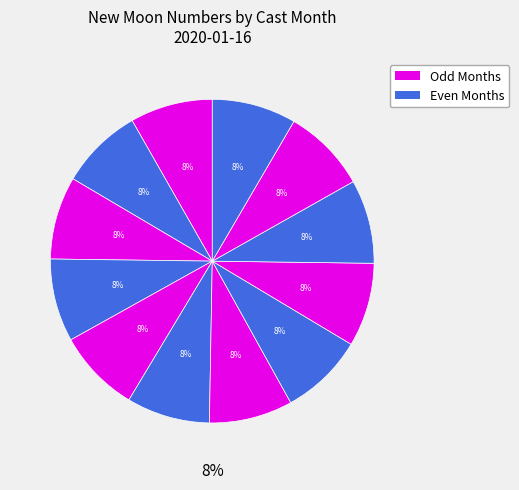

Is the sum of 4 and 8 greater than half?

No